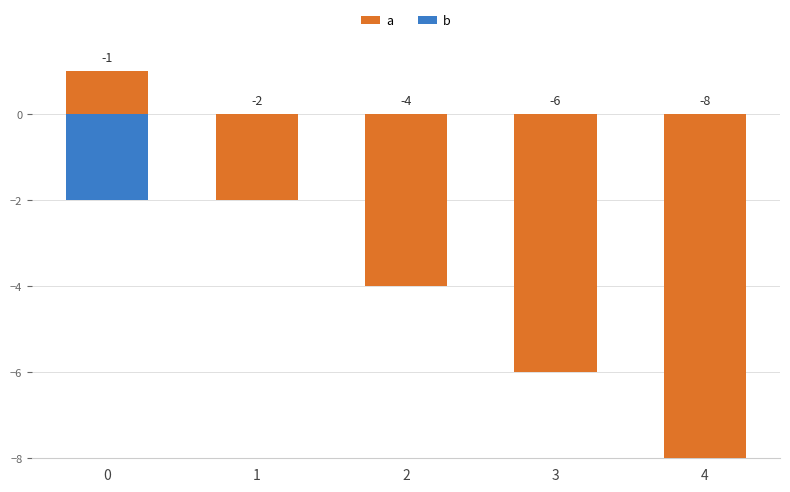

What value does the b series have at 0?

-2